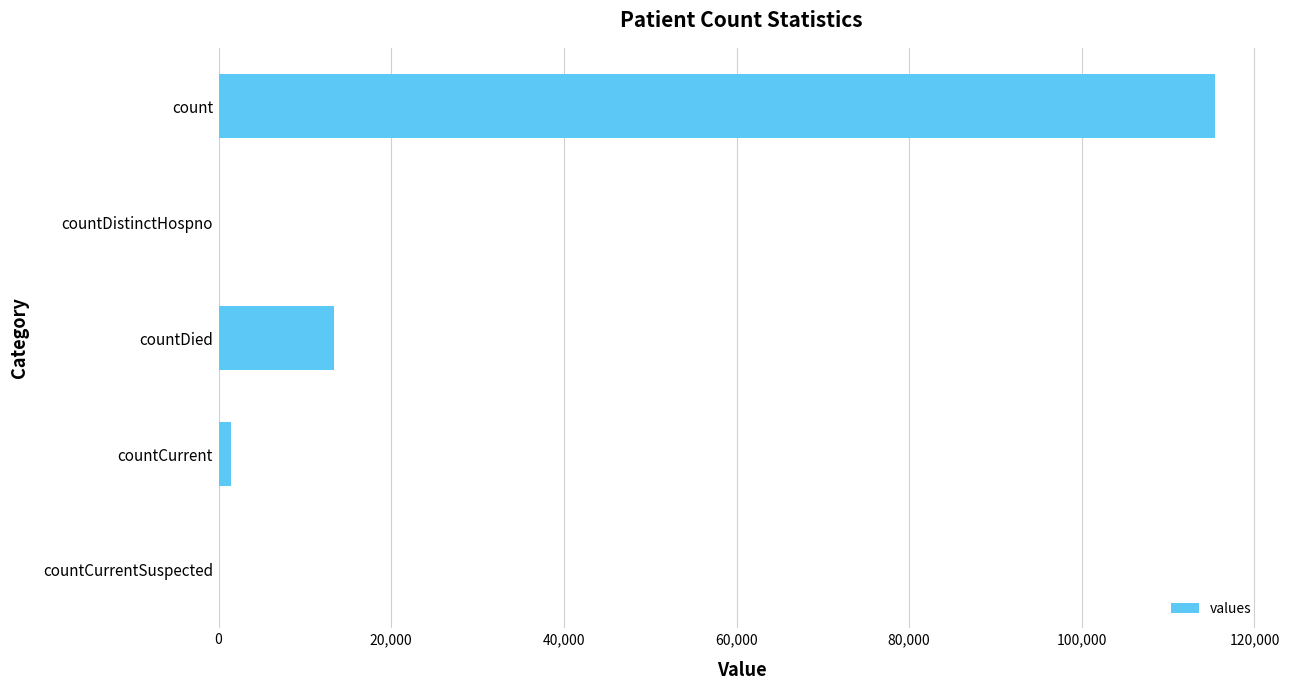

True or false: the data shows -52138 at countCurrentSuspected.

False